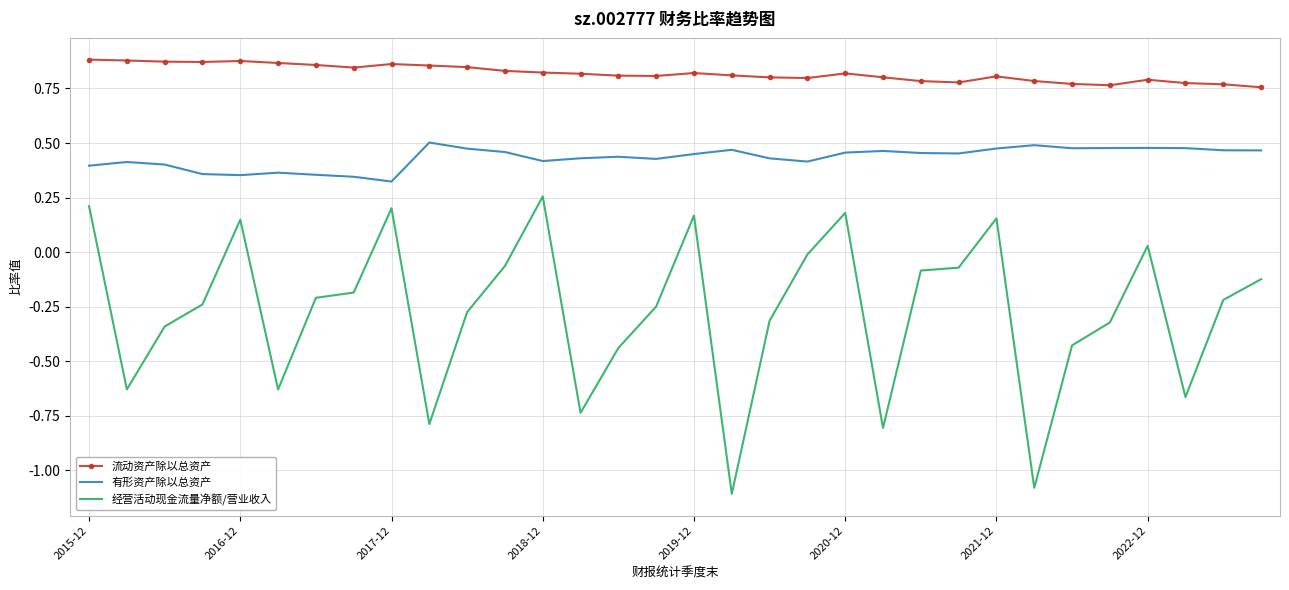

True or false: 流动资产除以总资产 and 经营活动现金流量净额/营业收入 cross at least once.

False